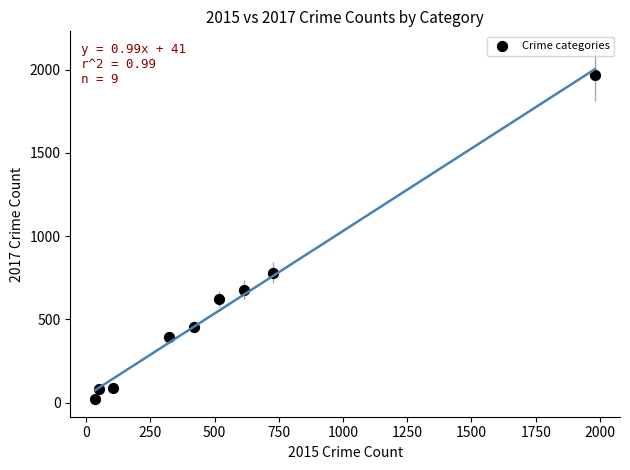

What Y value in the scatter plot is closest to 995?

780